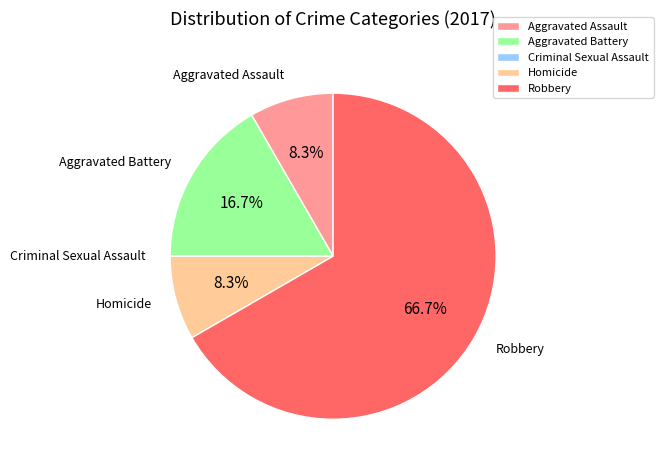

What is the ratio of the value at Aggravated Battery to the value at Homicide?

2.0